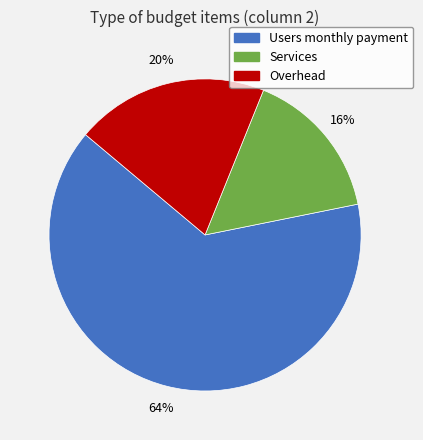

To the nearest percent, what is the average slice percentage?

33%